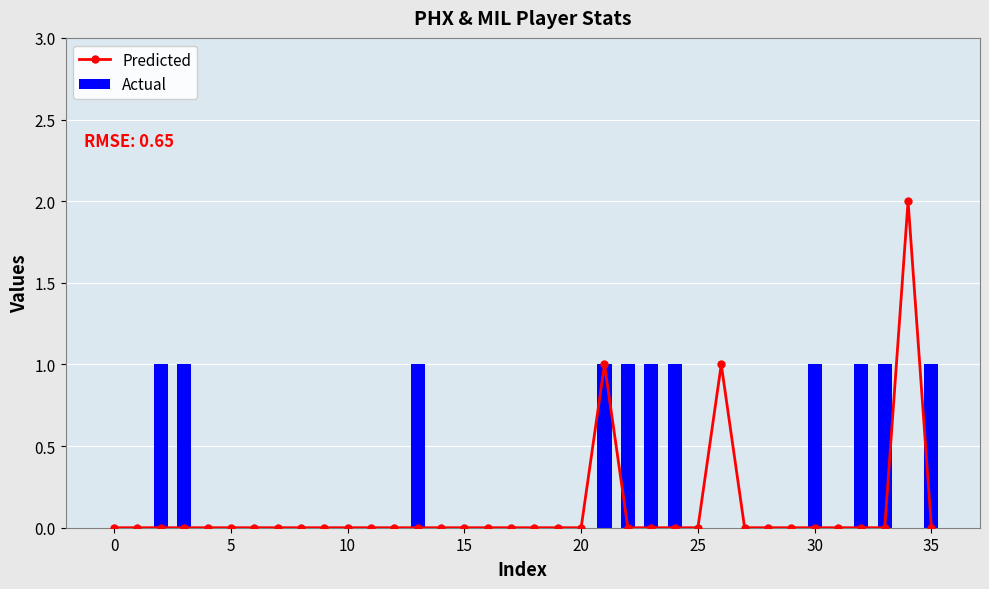

What are all the series names shown in the legend?

Predicted, Actual